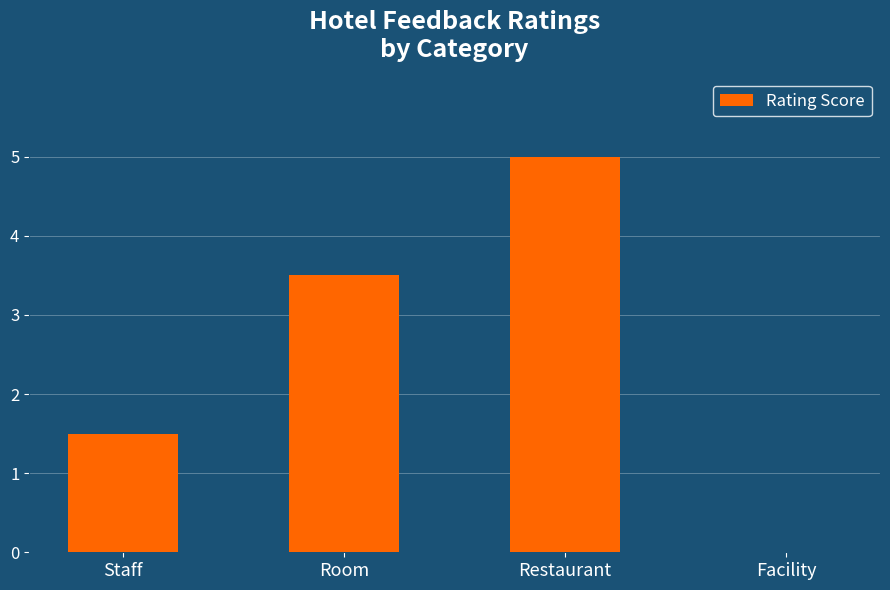

At which label does the data first exceed 3?

Room